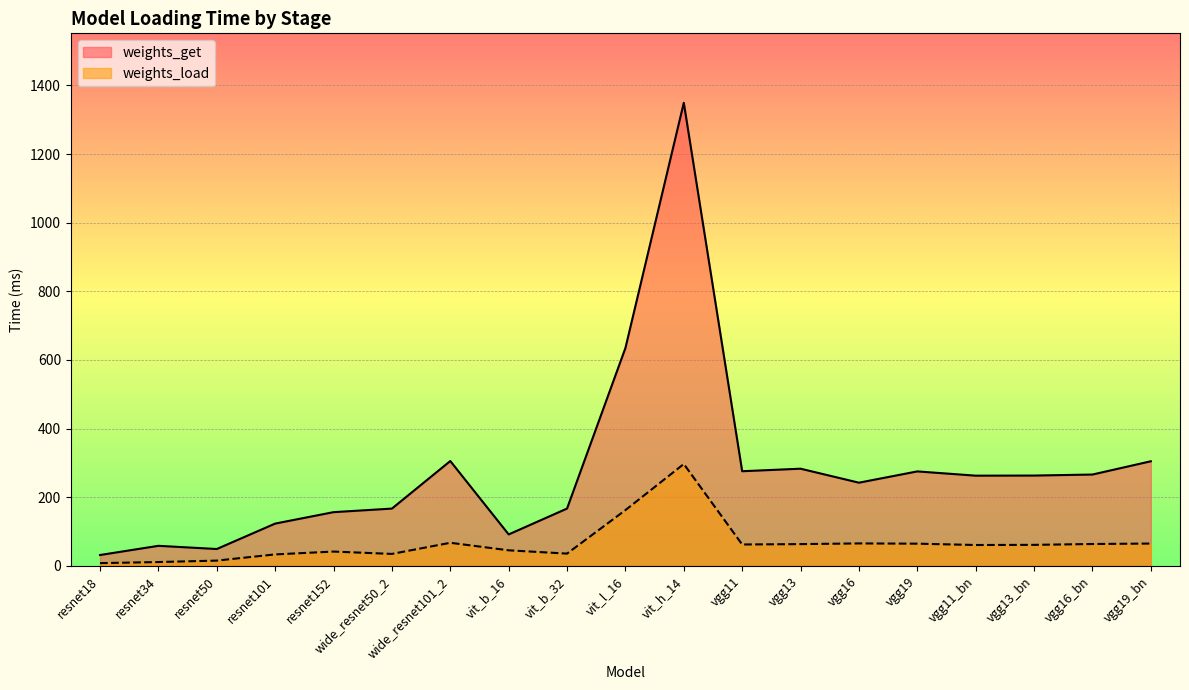

How many interior local peaks does the weights_get series have?

5